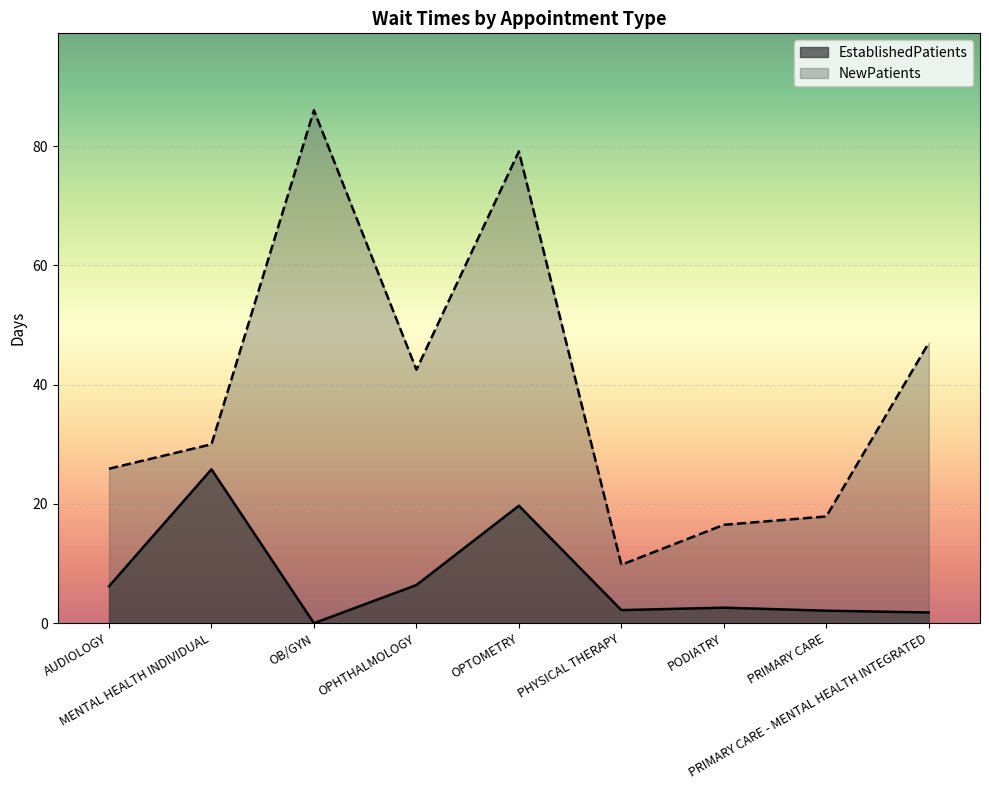

Which series has the largest range (max minus min)?

NewPatients